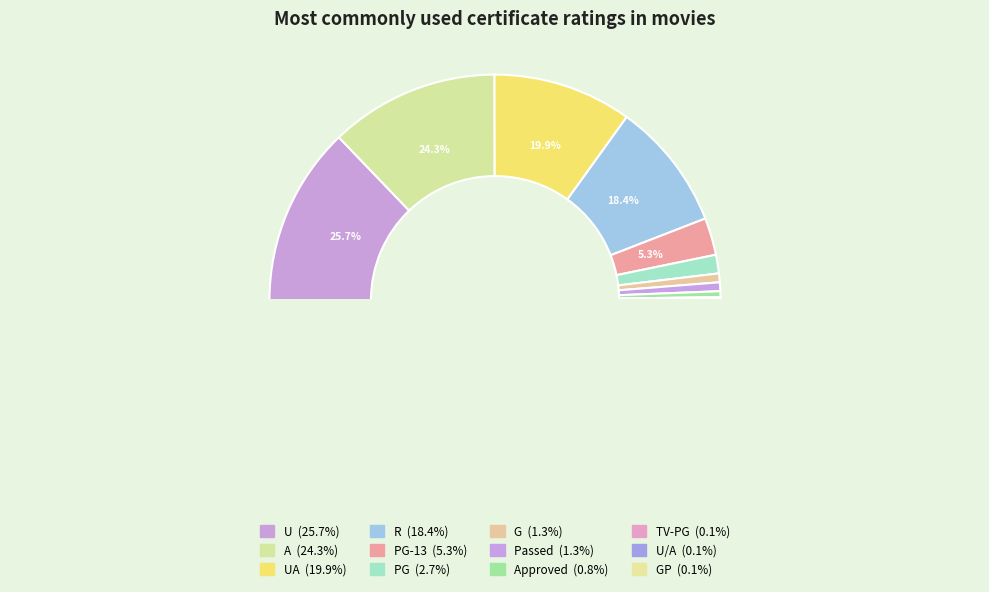

What percentage do Approved and PG together represent?

3.5%